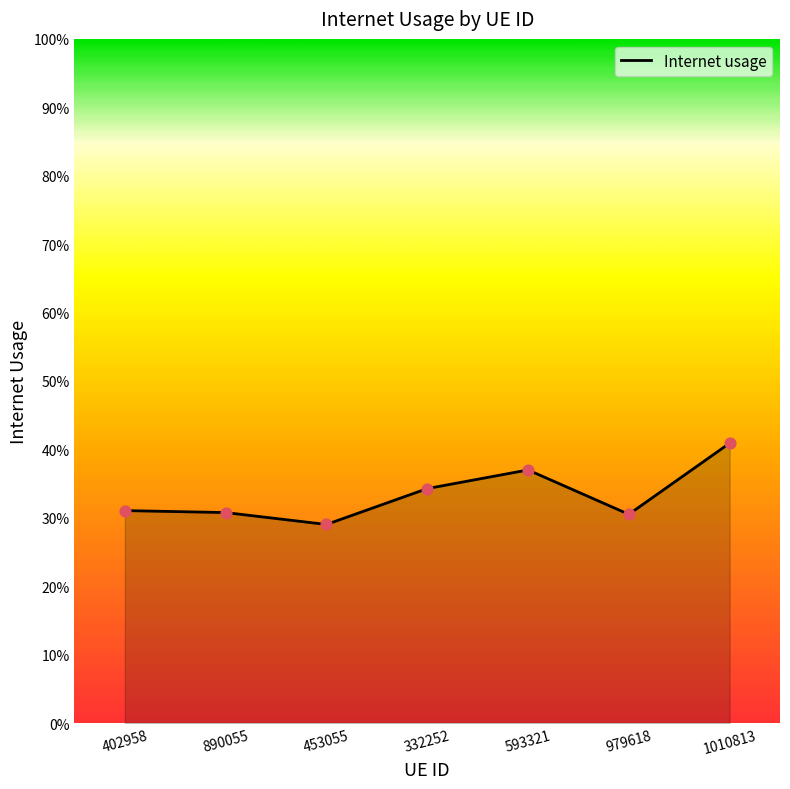

What is the change in value from 453055 to 593321?

+0.1